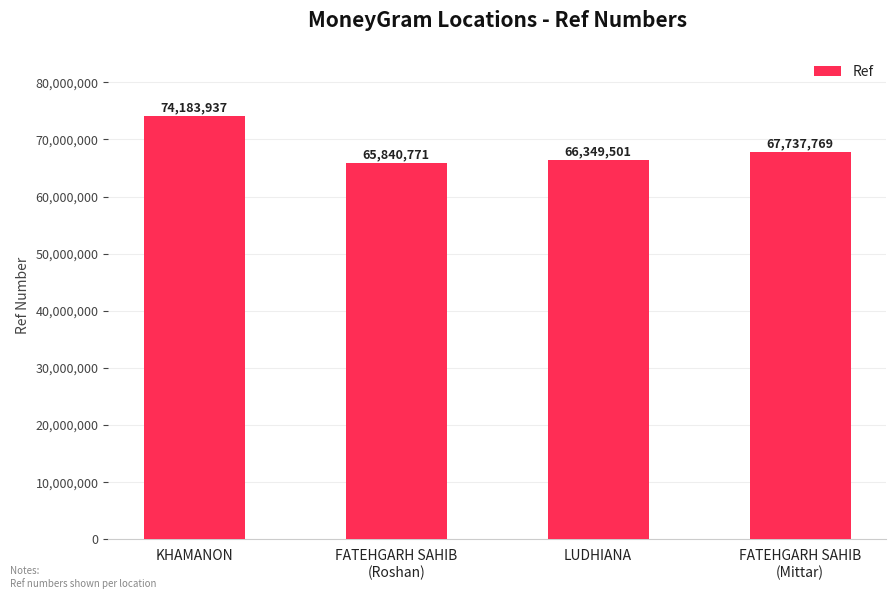

What is the value of the 4th bar from the left?

67737769